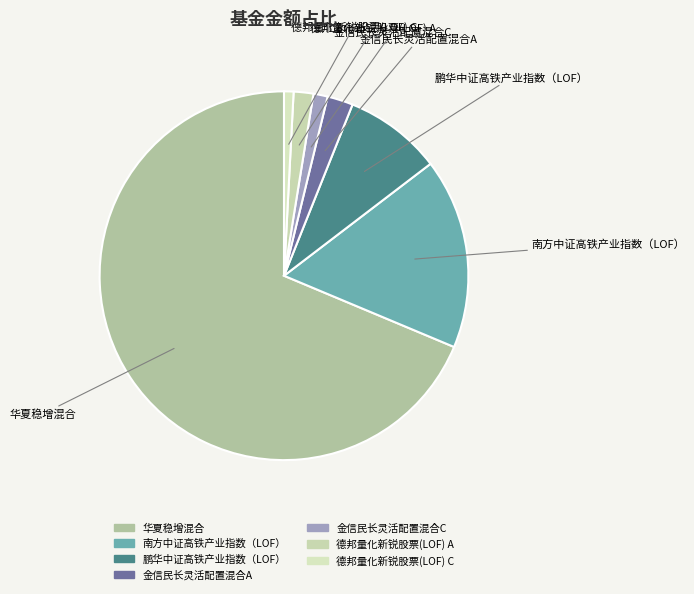

What is the largest slice in the pie chart?

华夏稳增混合